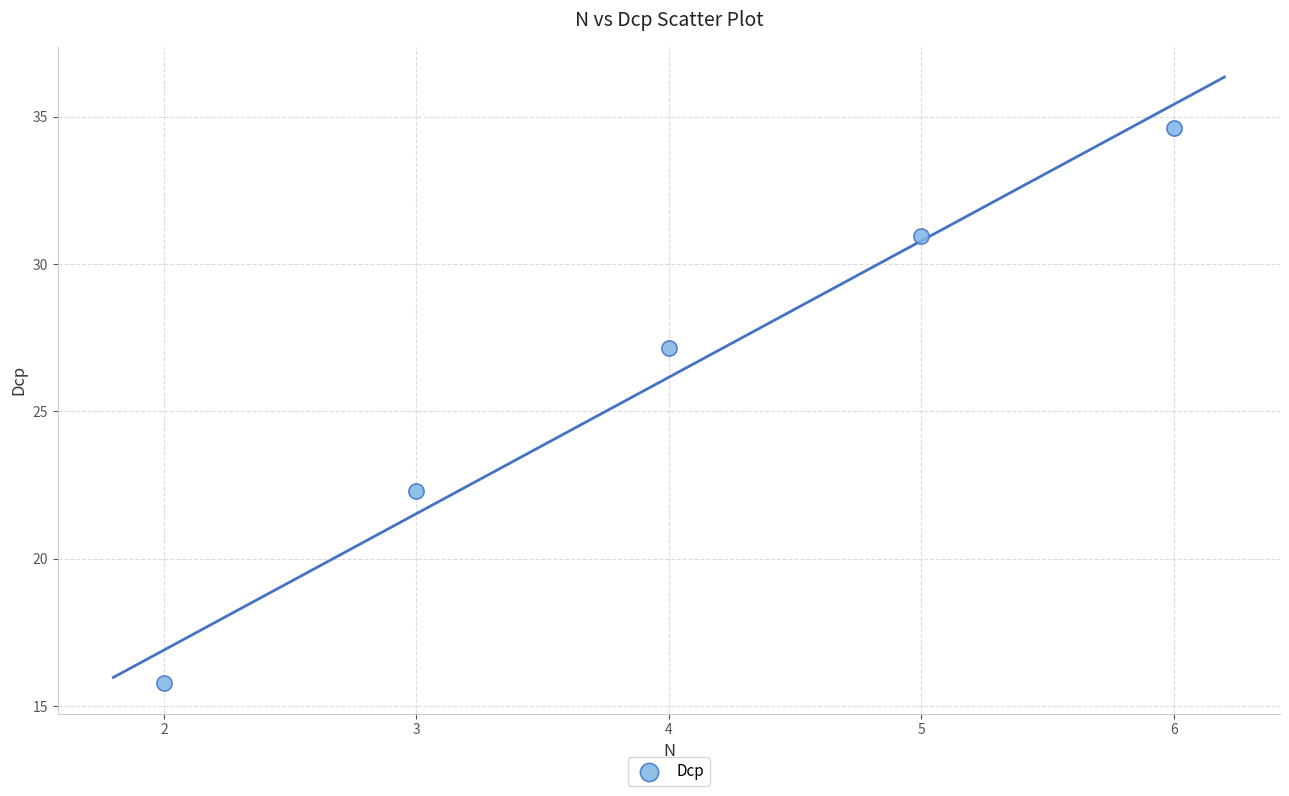

What is the range of Y values (max minus min)?

18.8